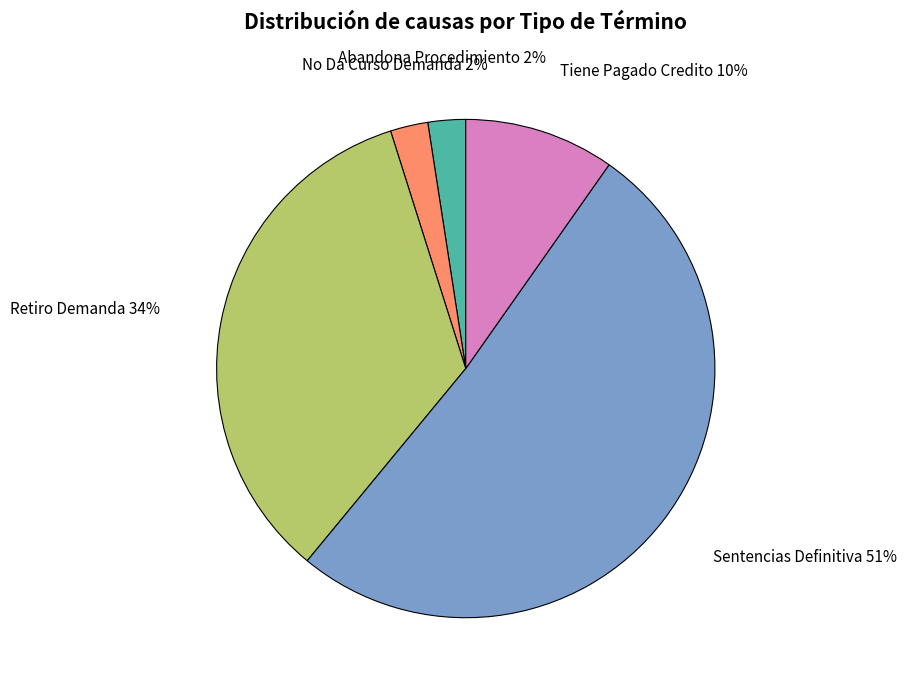

What is the largest slice in the pie chart?

Sentencias Definitiva